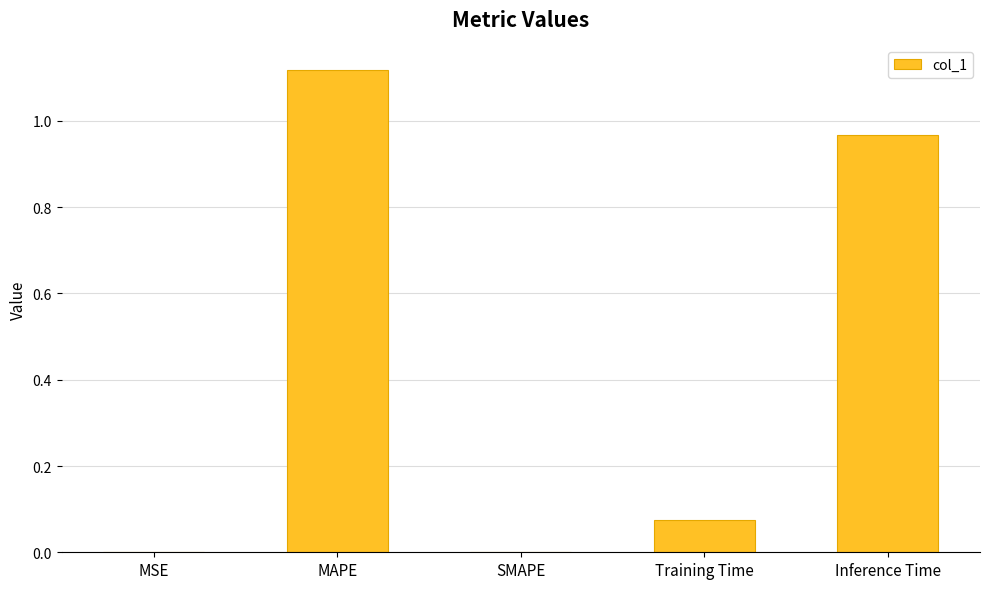

What is the change in value from MAPE to SMAPE?

-1.1